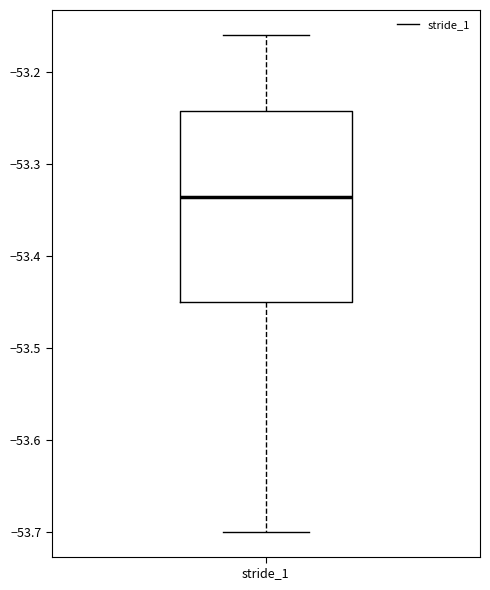

Where is the upper edge of the box for stride_1 on the y-axis? The values are not printed on the chart, so give them approximately, as read against the axis.

-53.24